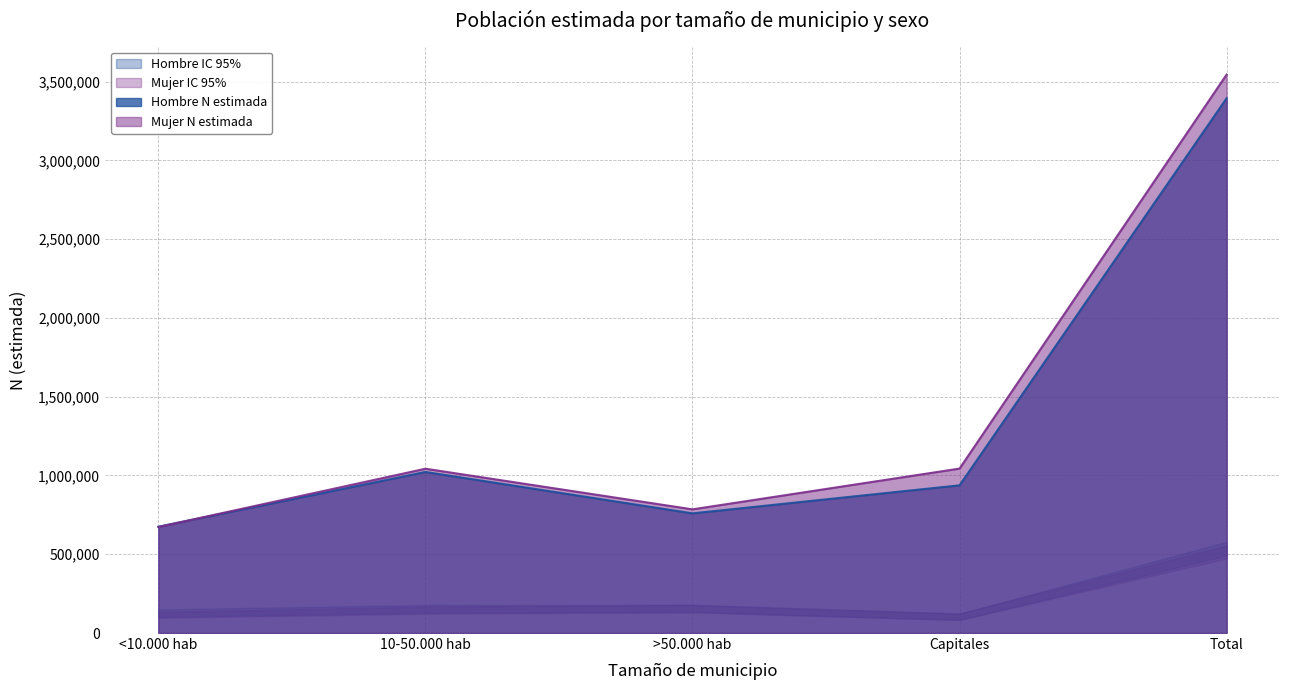

What is the sum of the Hombre N lim inf values at Total and 10-50.000 hab?

620927